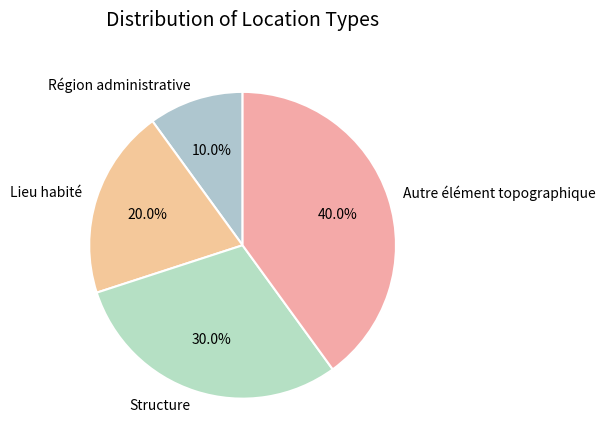

Rank the categories by value from highest to lowest.

Autre élément topographique, Structure, Lieu habité, Région administrative